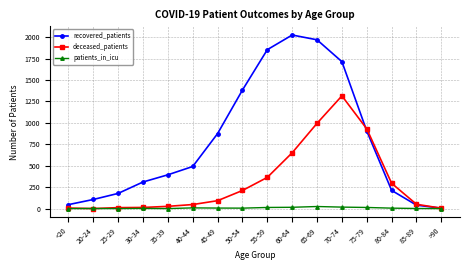

What is the difference between the second highest and second lowest values in the deceased_patients series?

991